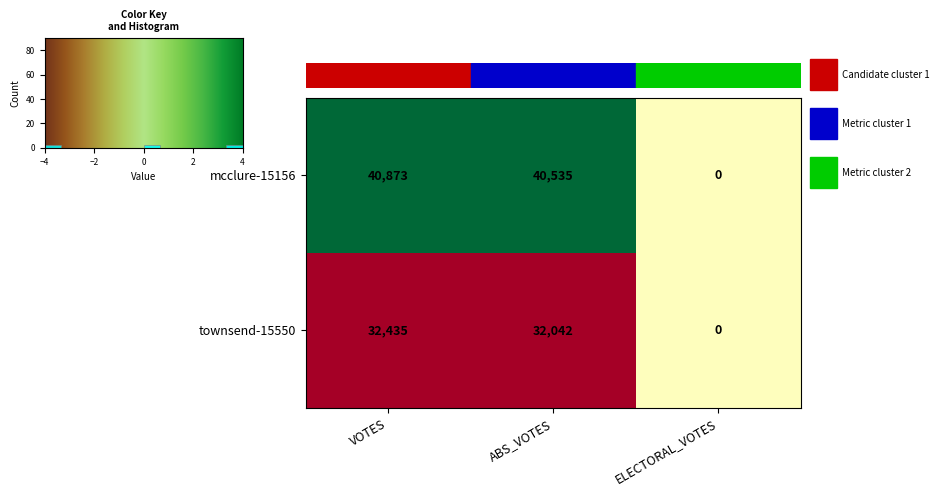

What is the lowest value of the mcclure-15156 series?

0